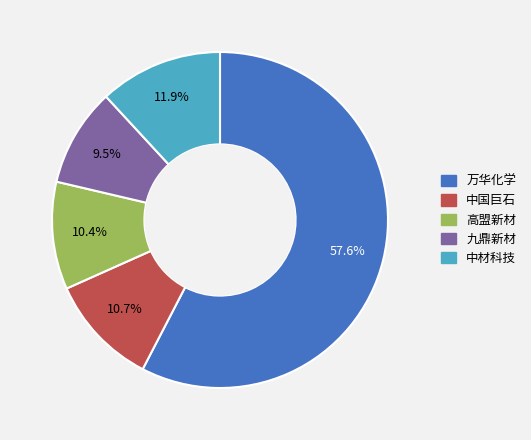

Does any single category account for the majority?

Yes